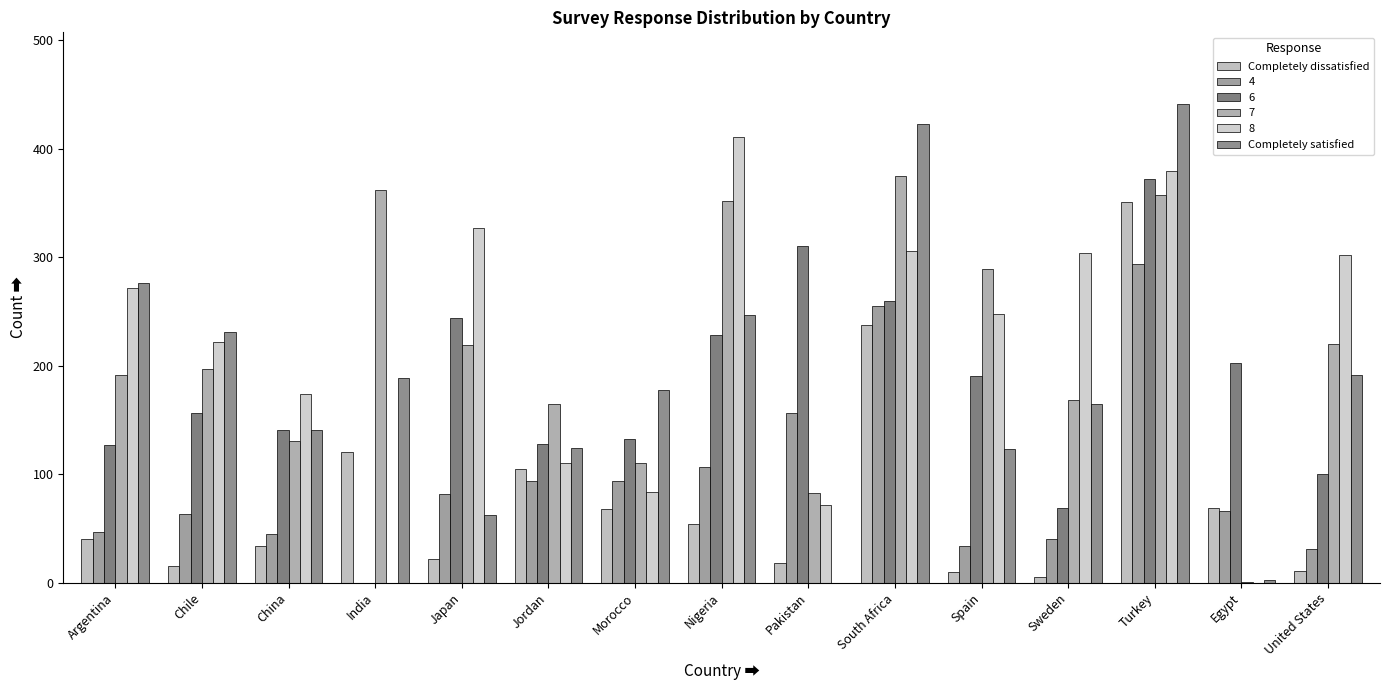

What is the label of the 2nd bar from the left?

Chile